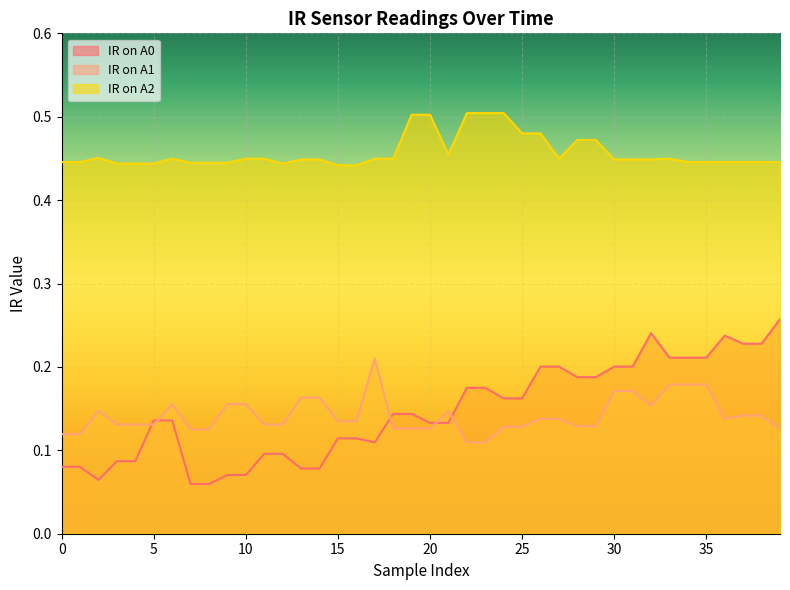

True or false: IR on A1 has more than 0 interior local peaks.

True